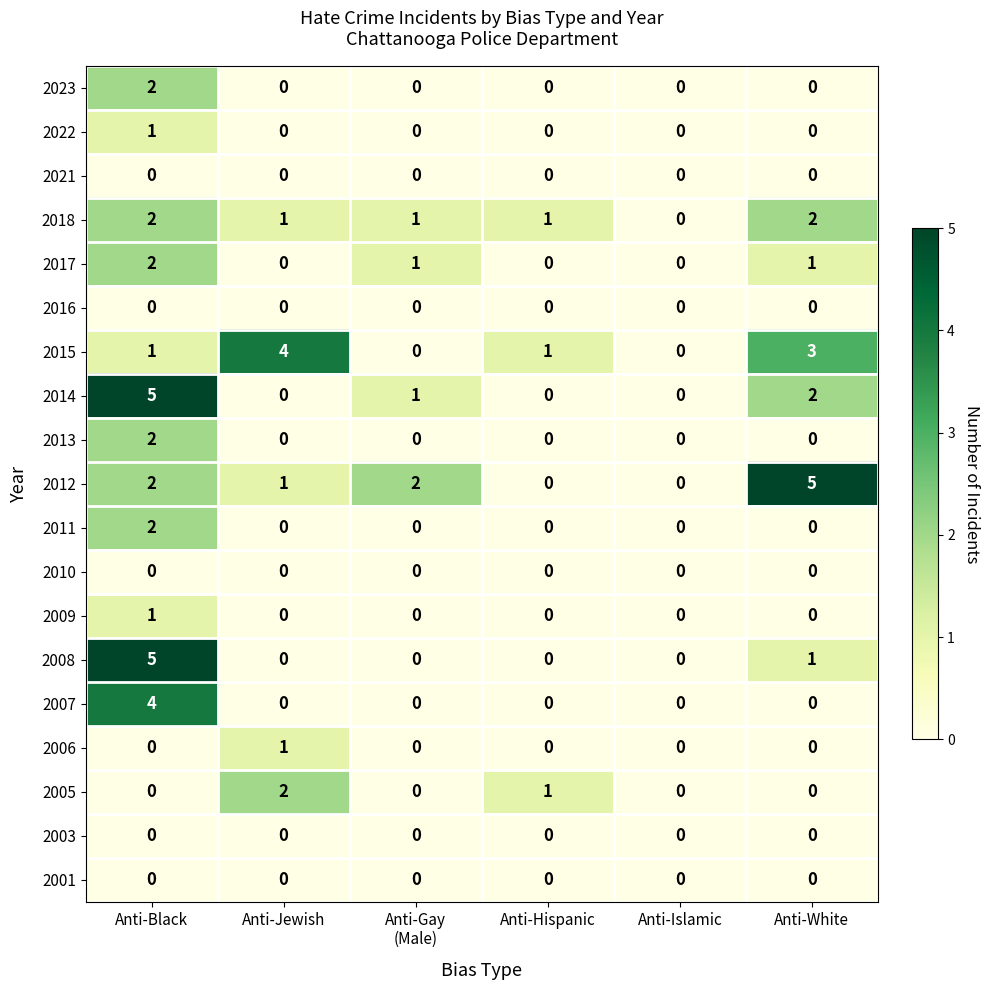

What is the difference between the highest and lowest values at Anti-Black?

5